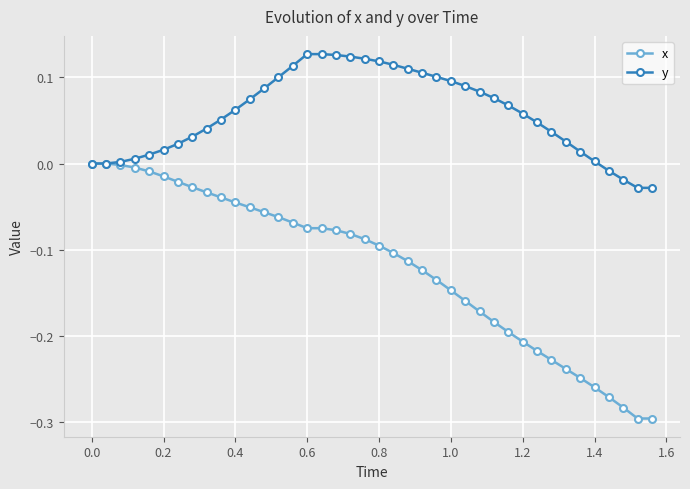

Rank the series by their maximum value, from highest to lowest.

y, x